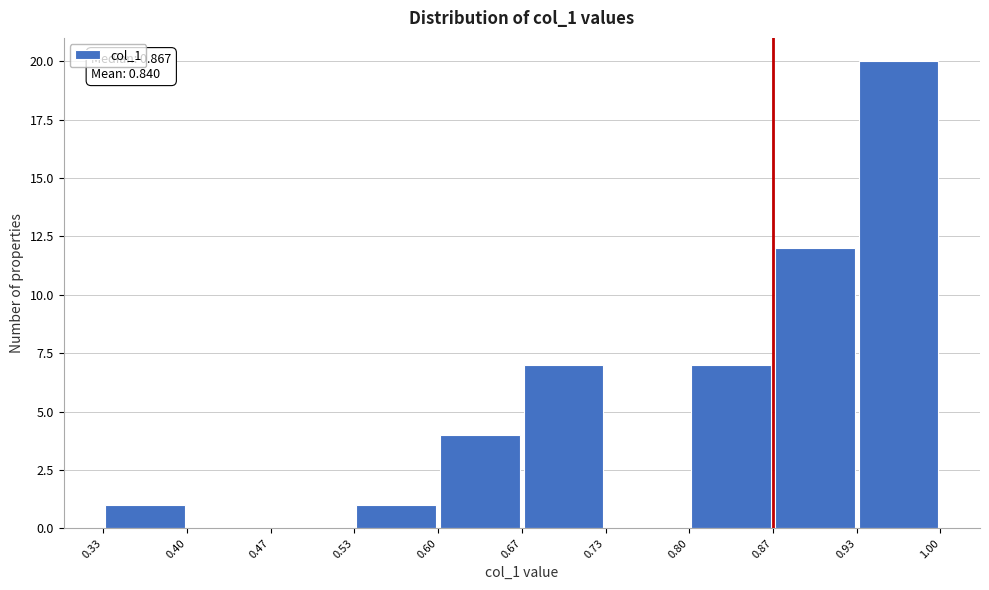

Which range on the x-axis has the tallest bar?

0.93 to 1.00